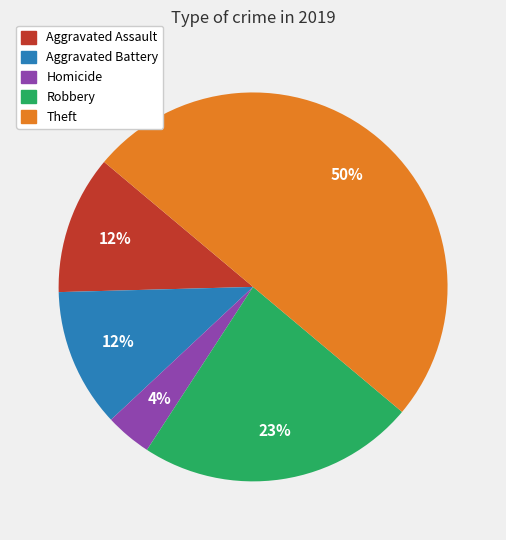

To the nearest percent, what is the difference between the largest and smallest slice percentages?

46%